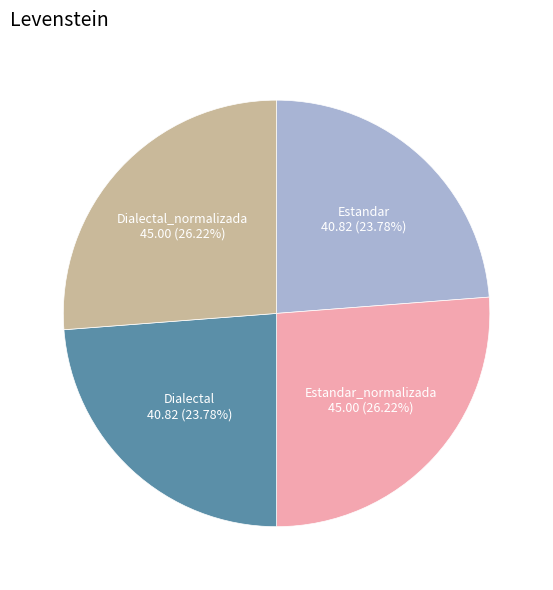

How many segments does this pie chart have?

4